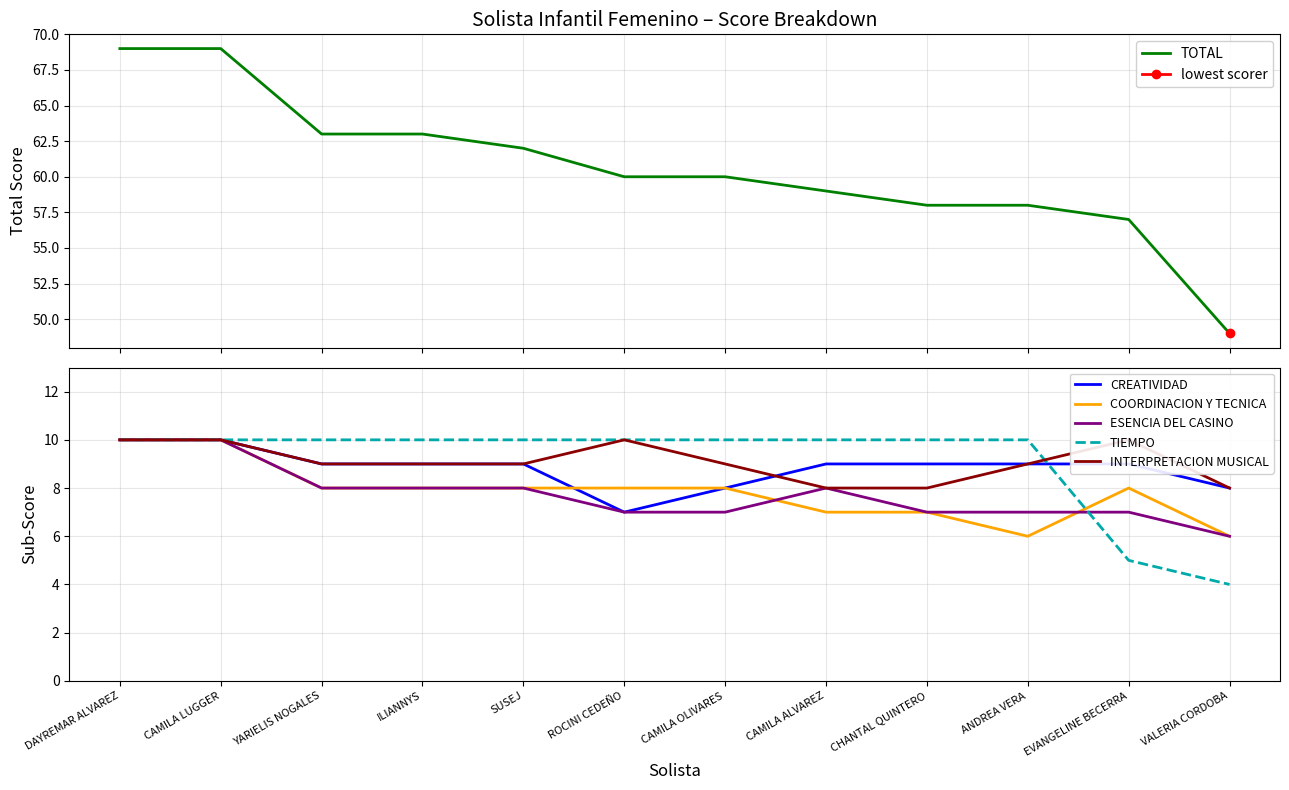

Which series has the widest spread of values?

TOTAL